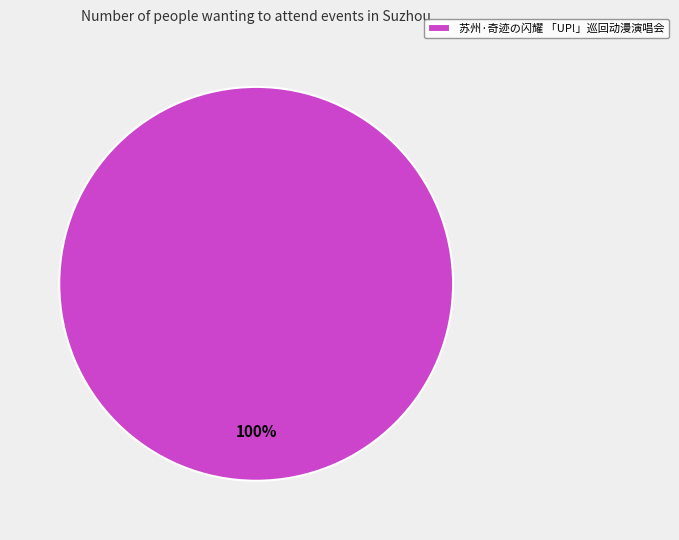

Rank the categories by value from lowest to highest.

苏州·奇迹の闪耀 「UP!」巡回动漫演唱会